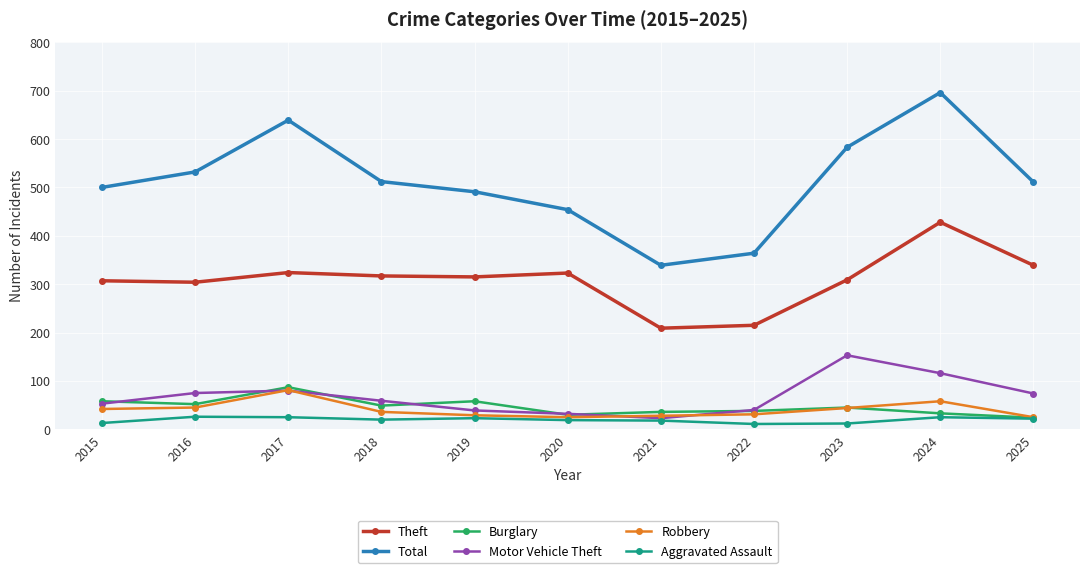

True or false: Theft and Robbery intersect in this chart.

False